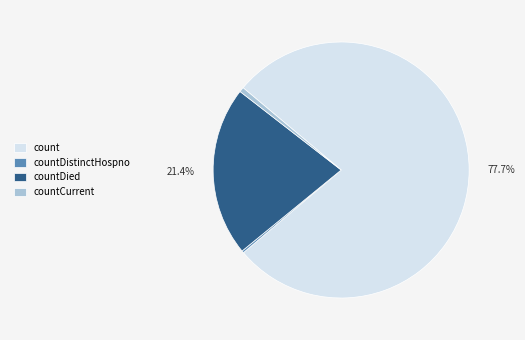

To the nearest percent, what is the average slice percentage?

25%